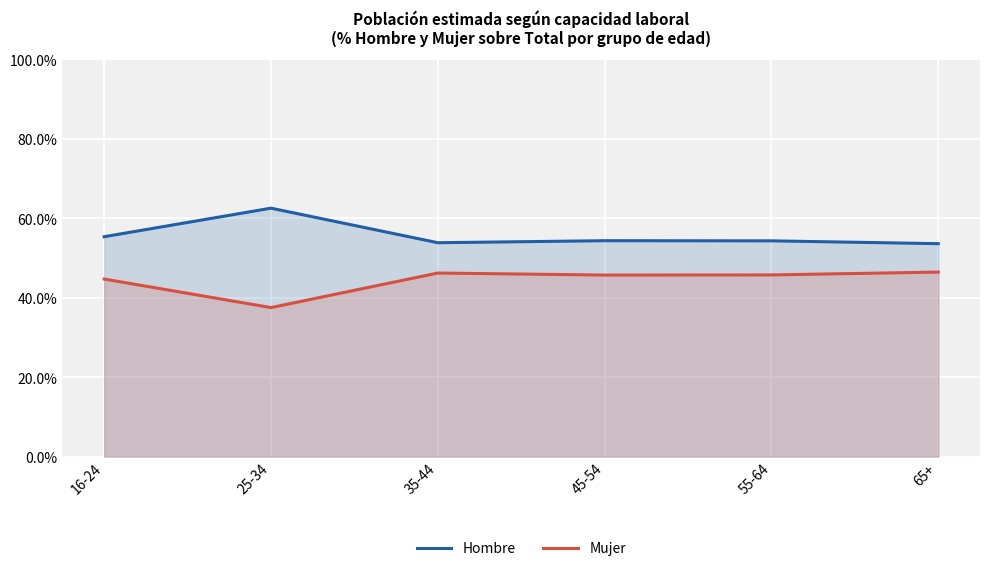

What is the smallest value displayed?

37.5